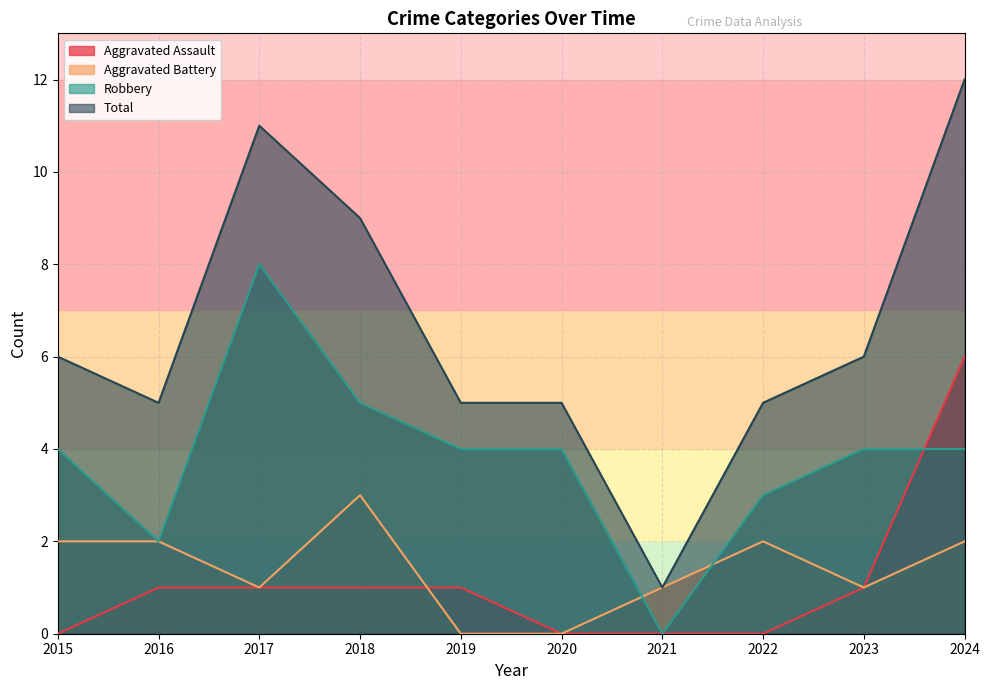

At which category does Total reach its first local valley?

2016